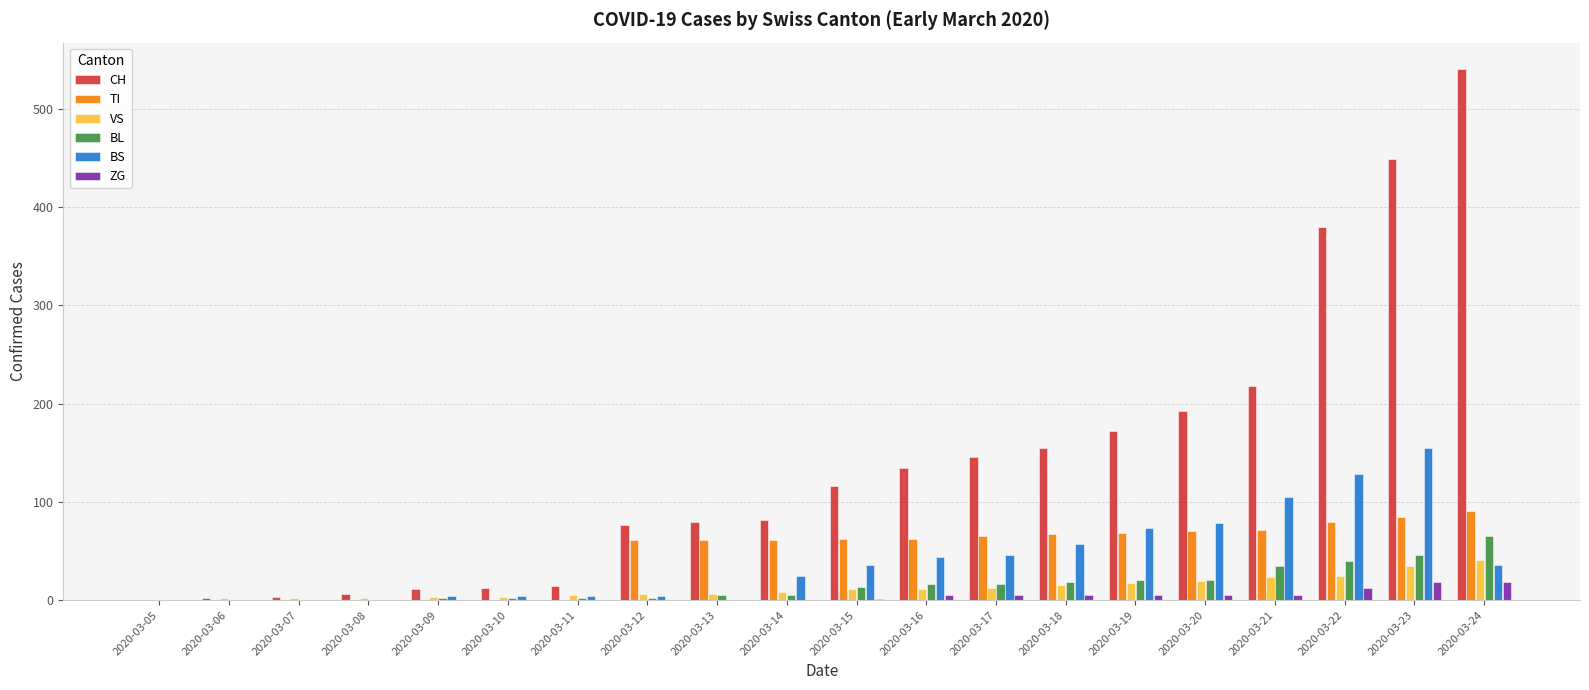

Between 2020-03-11 and 2020-03-21, which series saw the biggest shift?

CH